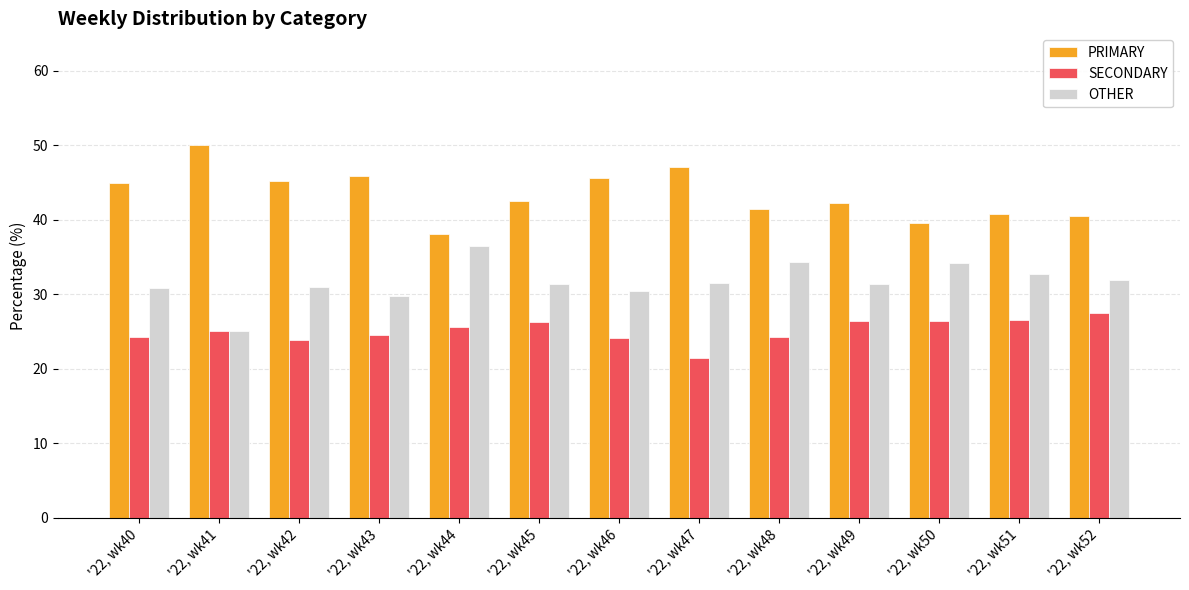

What is the difference between the highest and lowest values at '22, wk45?

16.3